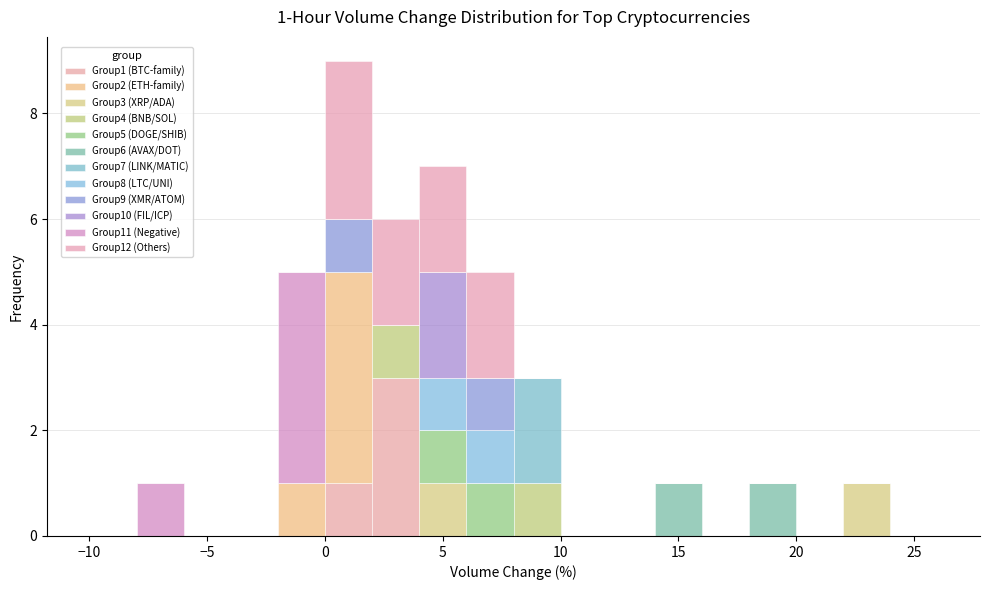

Which range on the x-axis has the tallest stacked bar (by total height)?

0 to 2